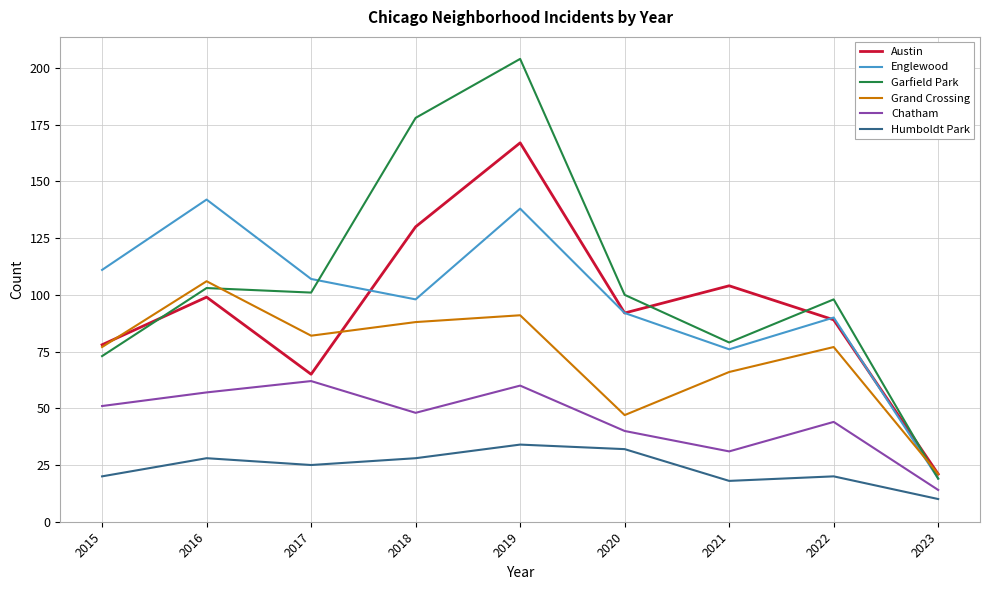

At which category does Chatham reach its first local valley?

2018